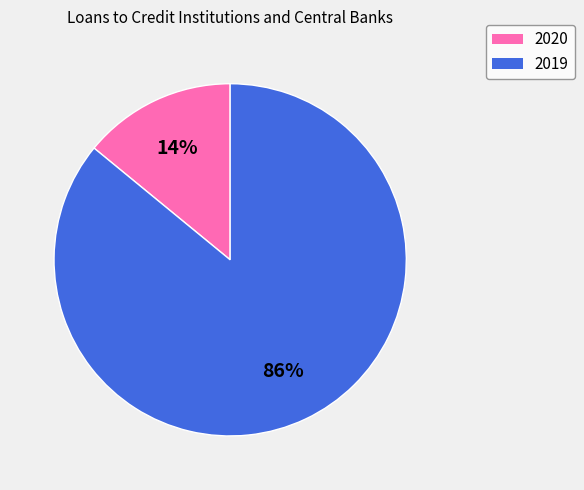

Does 2019 represent more than half of the total?

Yes